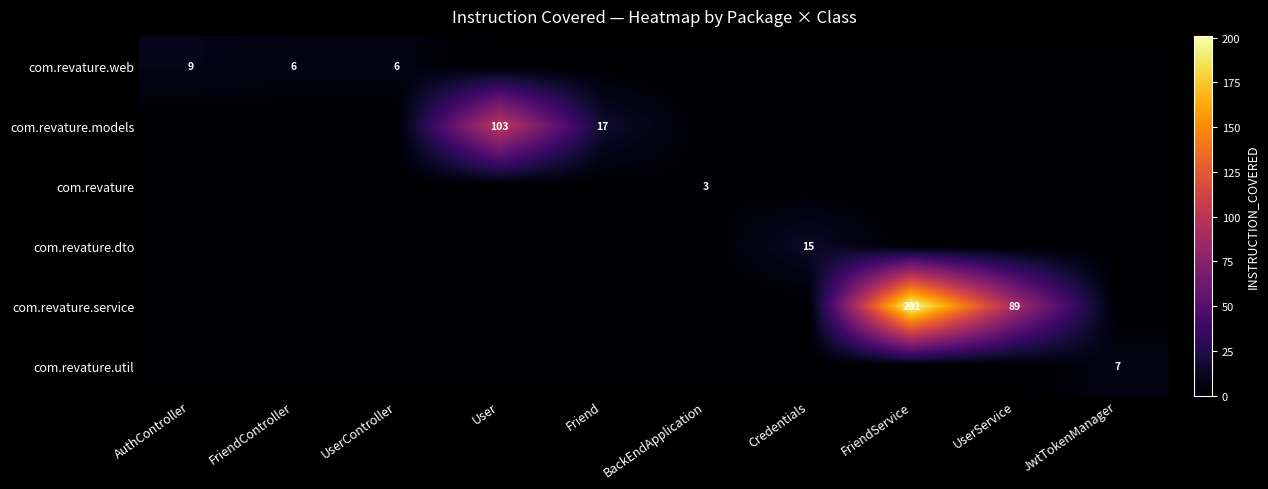

At JwtTokenManager, list the series in order from largest to smallest.

com.revature.util, com.revature.web, com.revature.models, com.revature, com.revature.dto, com.revature.service